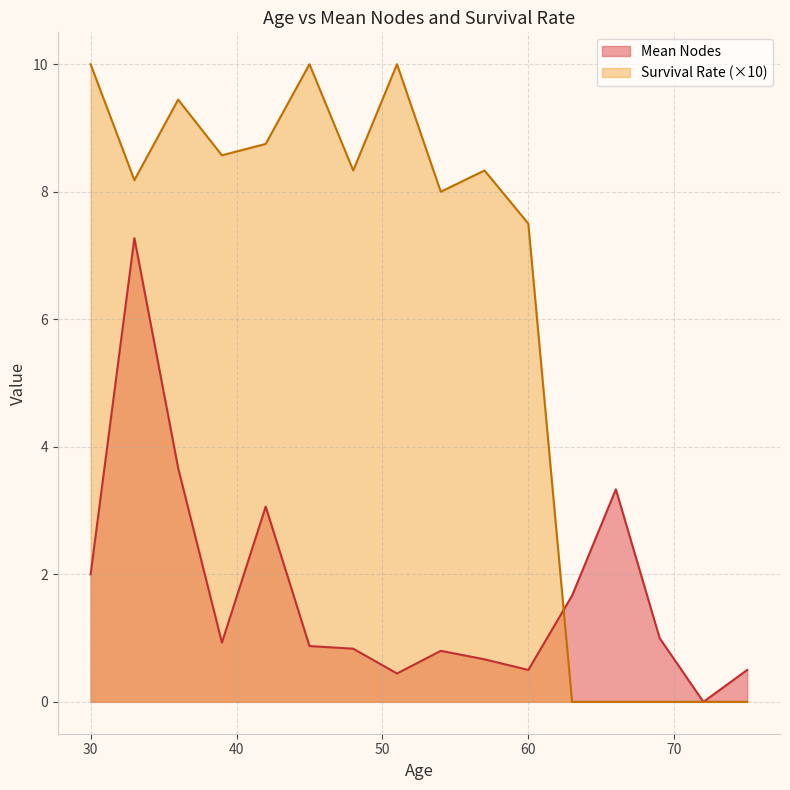

Which series has the widest spread of values?

Survival Rate (×10)